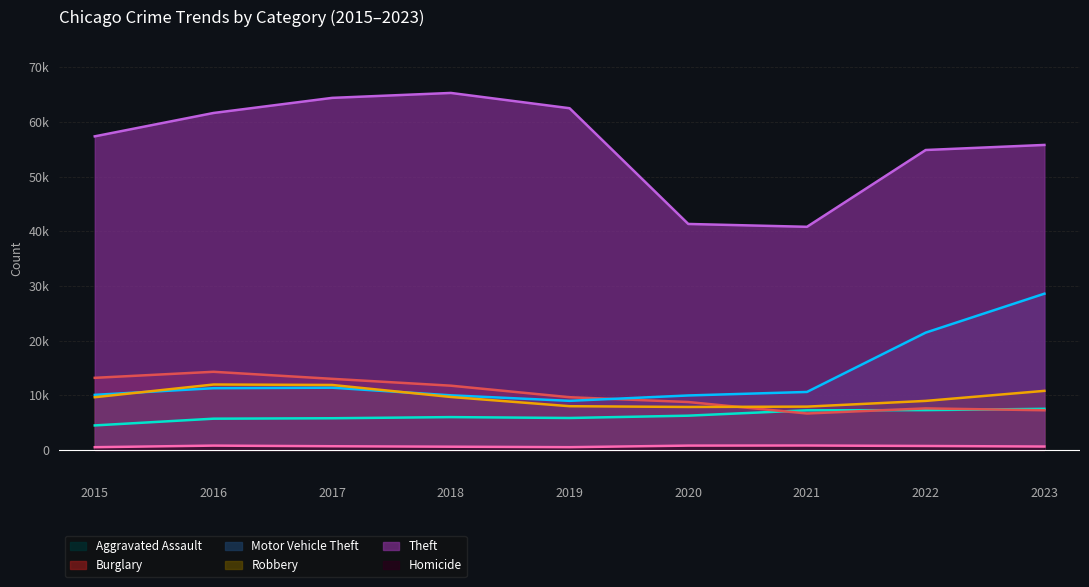

What are all the series names shown in the legend?

Aggravated Assault, Burglary, Motor Vehicle Theft, Robbery, Theft, Homicide